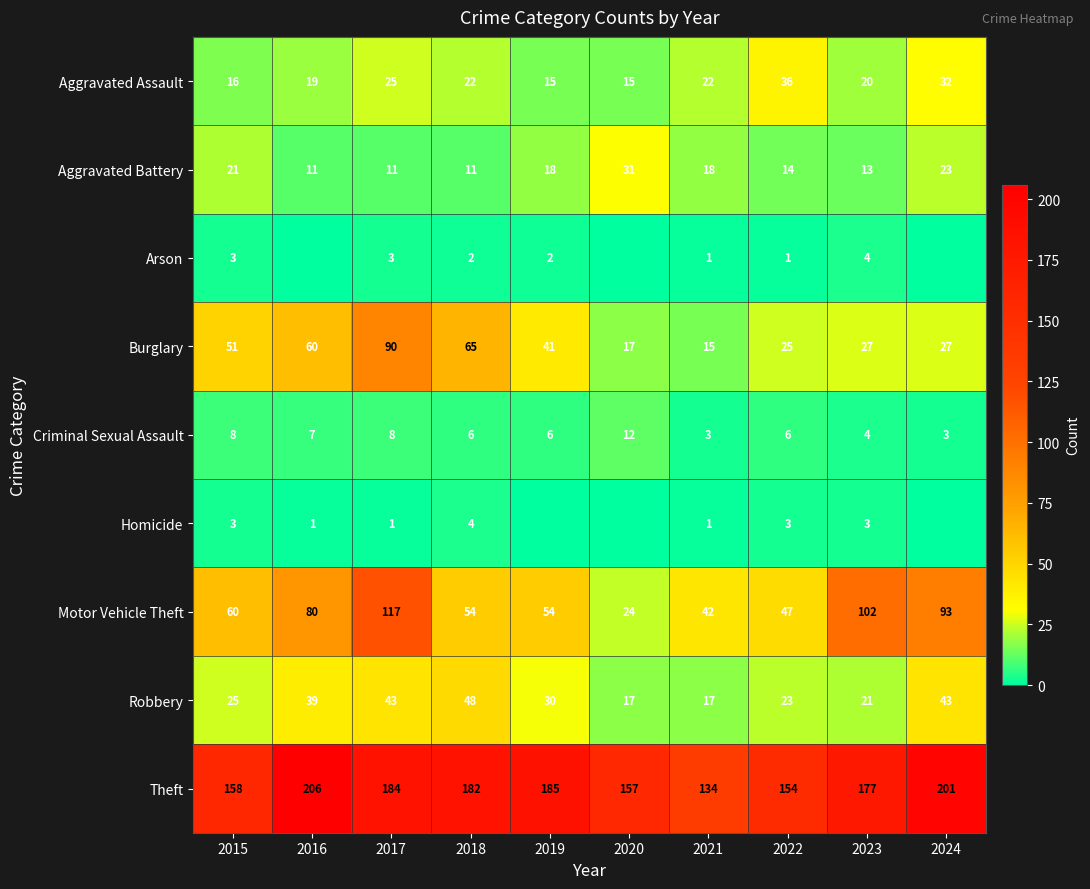

What is the spread (max minus min) of values at 2017?

183